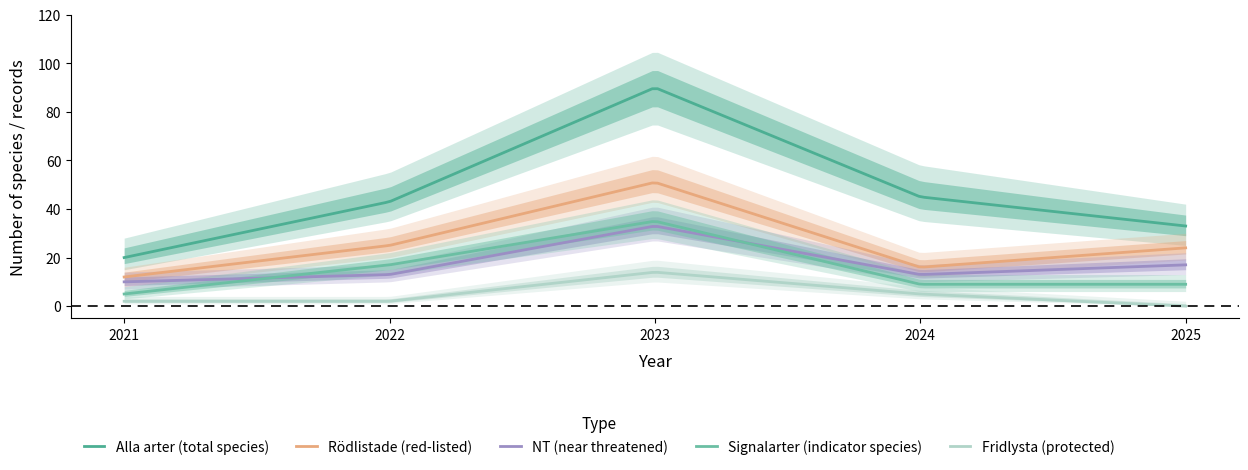

True or false: Fridlysta and Rödlistade cross at least once.

False